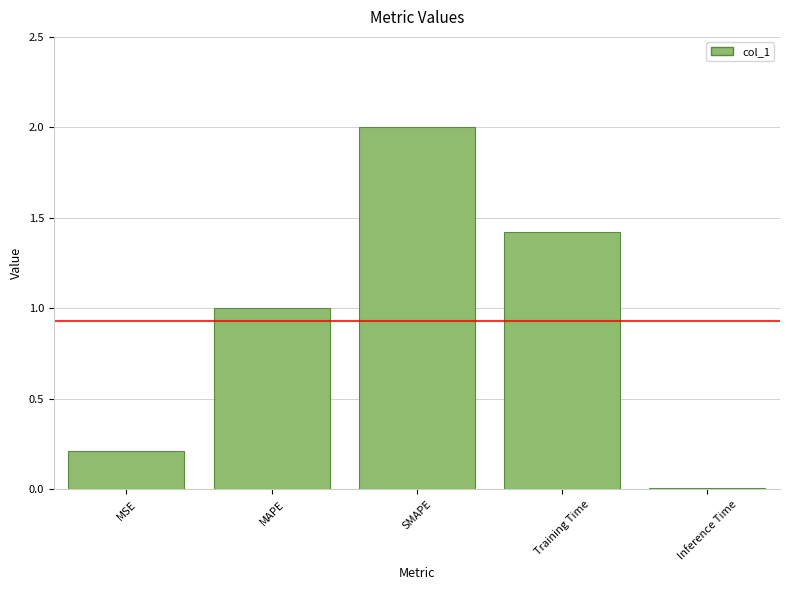

Count the number of values greater than 1.

3